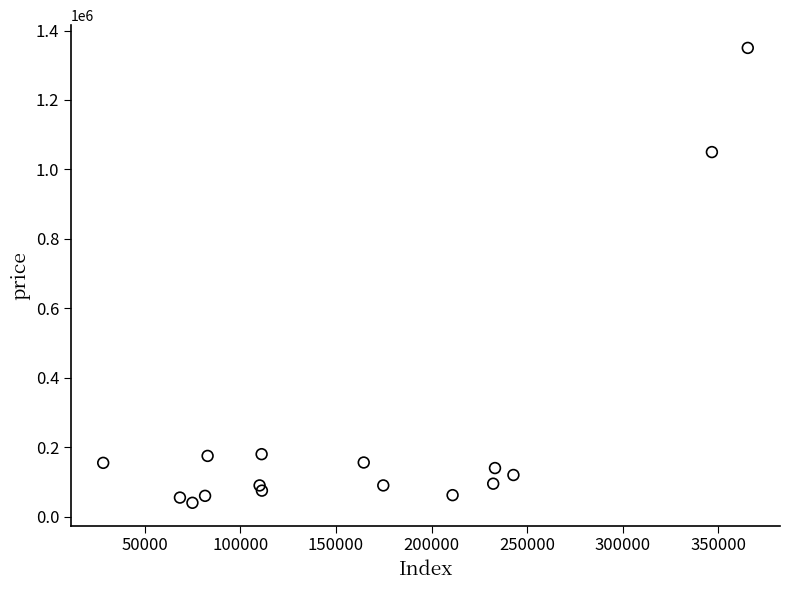

What Y value in the scatter plot is closest to 695000?

1050000